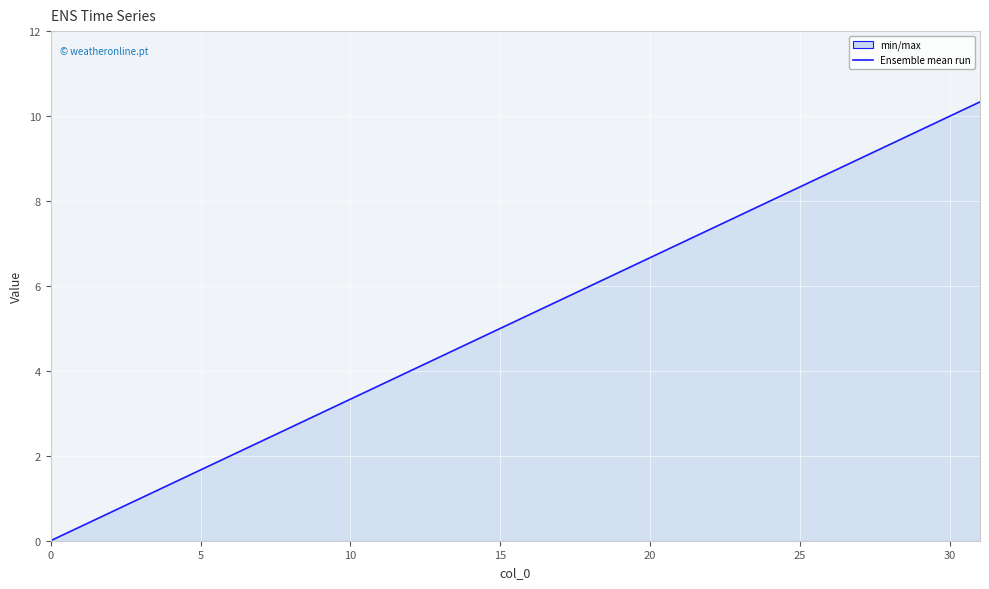

How many positive values are there?

31